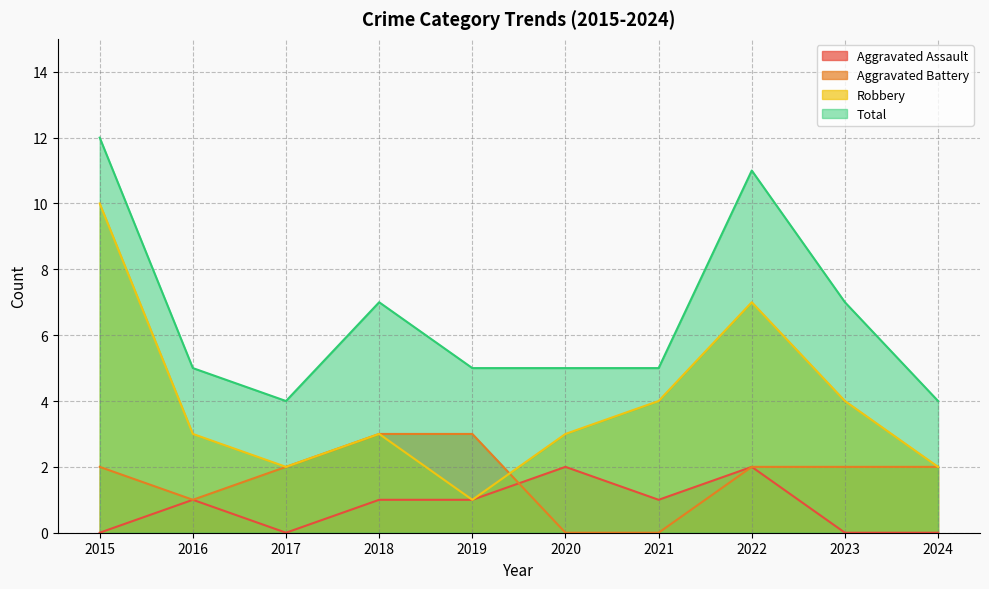

Is the value of Aggravated Assault at 2020 greater than the value of Aggravated Battery at 2024?

No